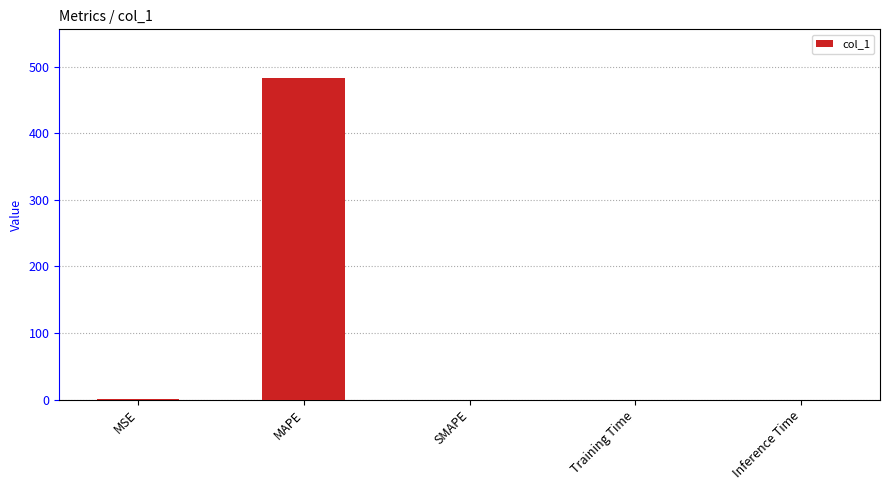

Which label corresponds to the largest value in the chart?

MAPE